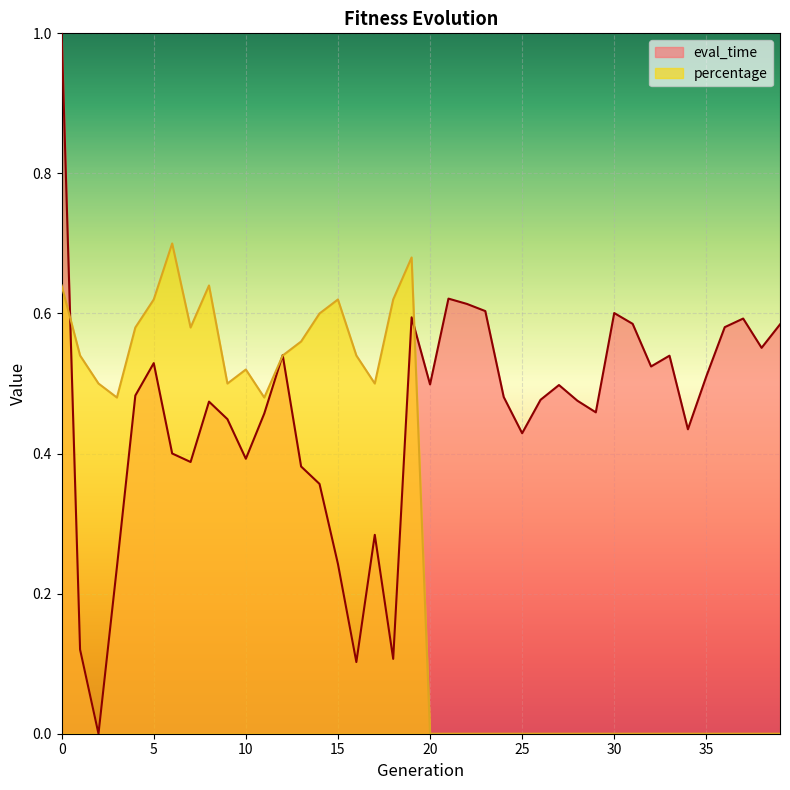

Which has a higher value, 13 or 32?

32